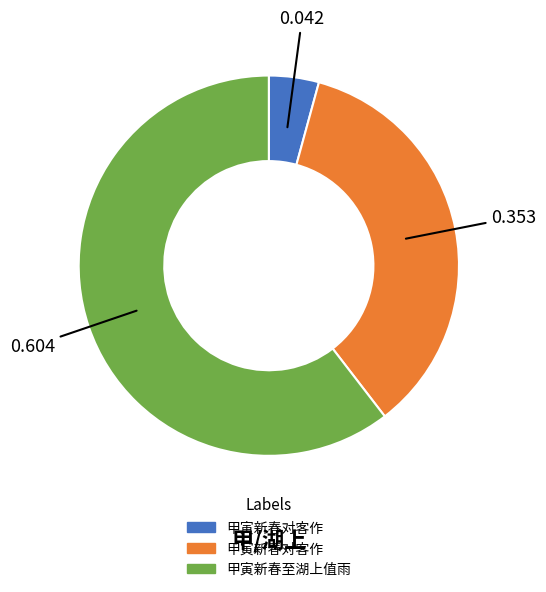

Is there any slice that represents more than half of the pie?

Yes